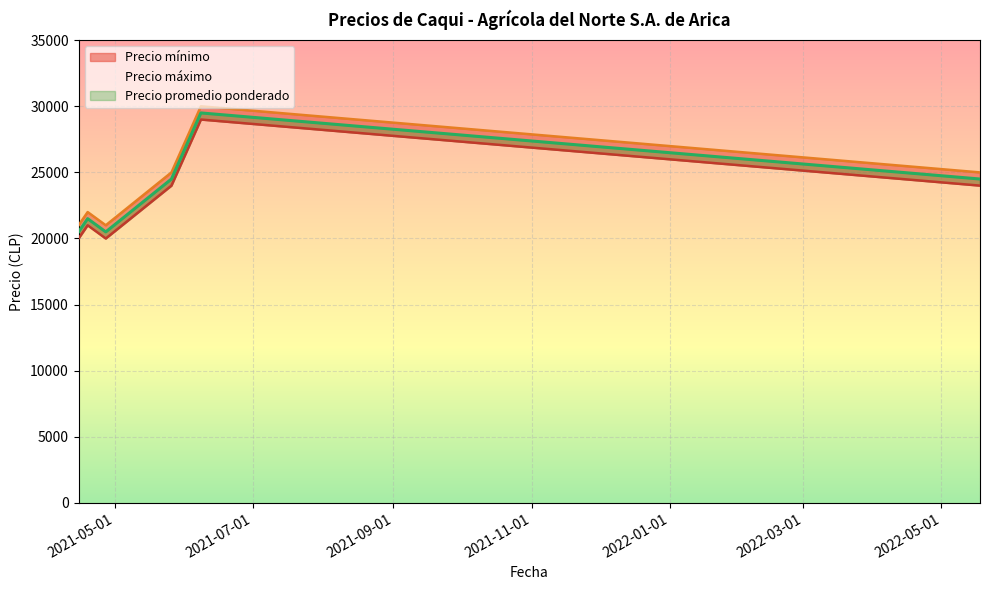

Is this an area chart (filled region under the line)?

No